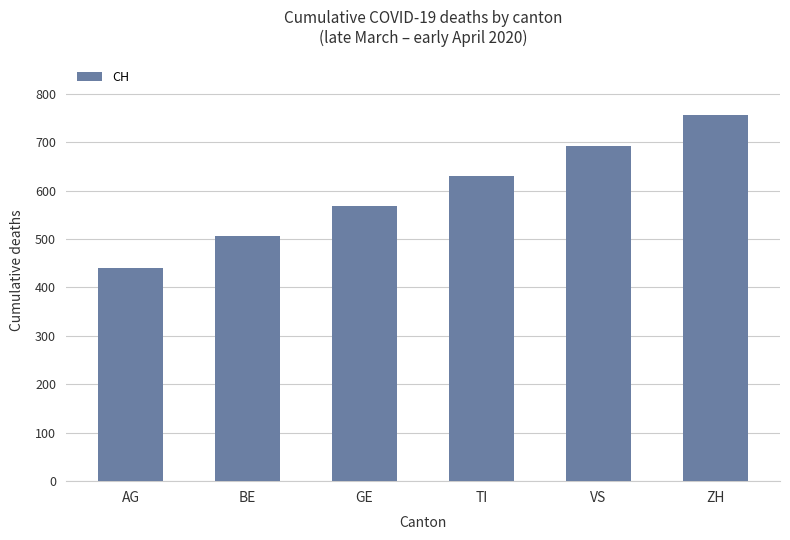

What is the change in value from AG to VS?

+250